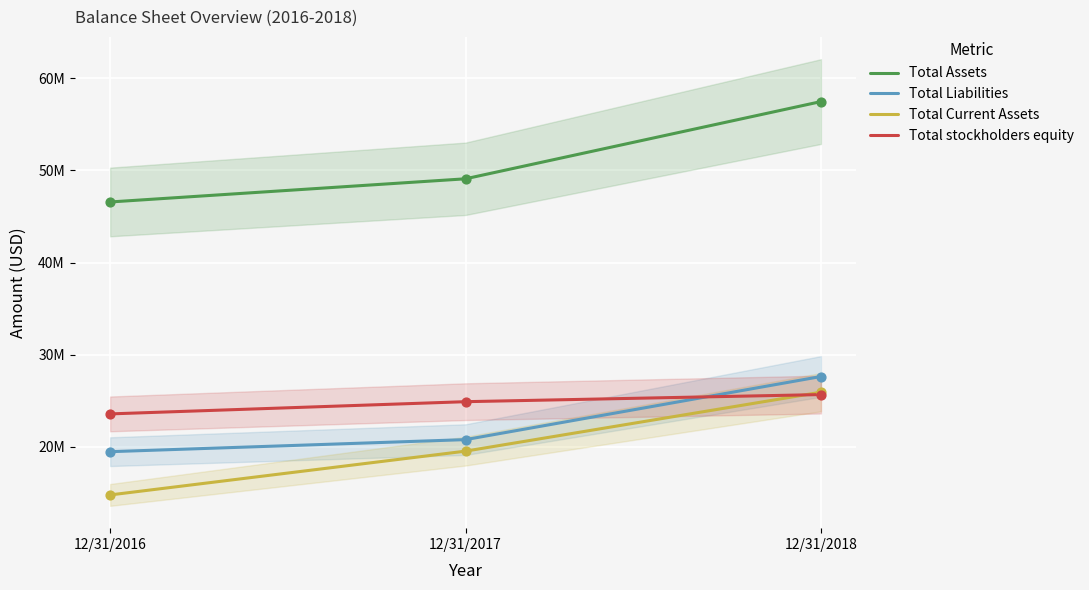

Is the value of Total Liabilities at 12/31/2017 greater than the value of Total Assets at 12/31/2017?

No